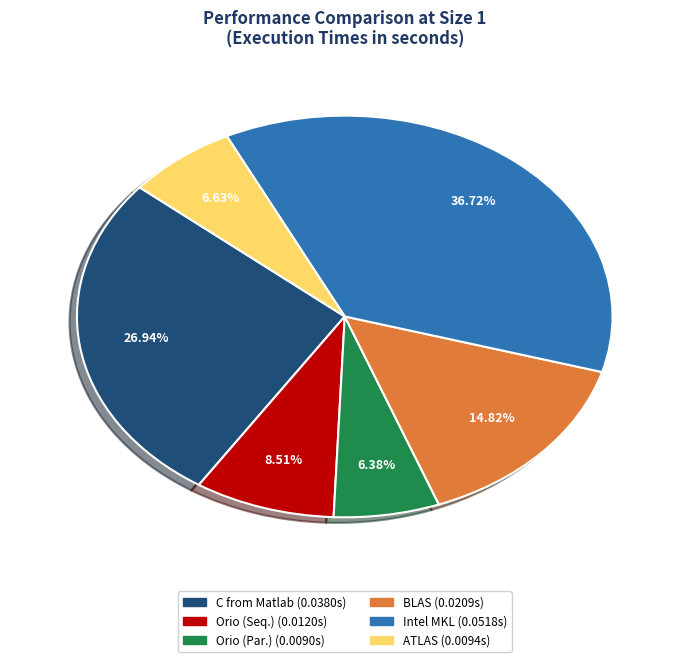

Combined, do BLAS and Orio (Par.) account for over 50%?

No